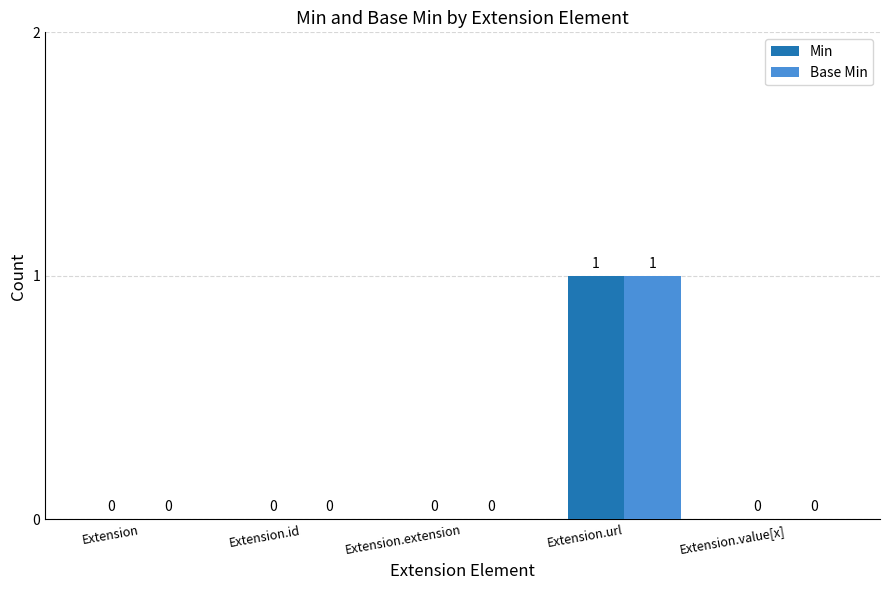

What is the greatest value displayed?

1